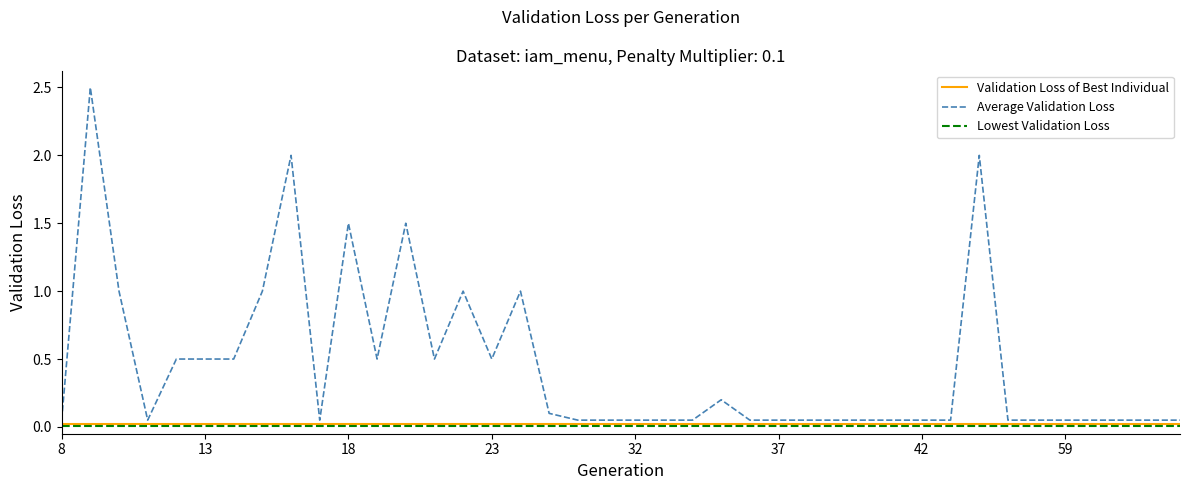

Which series has the largest total across all categories?

Average Validation Loss